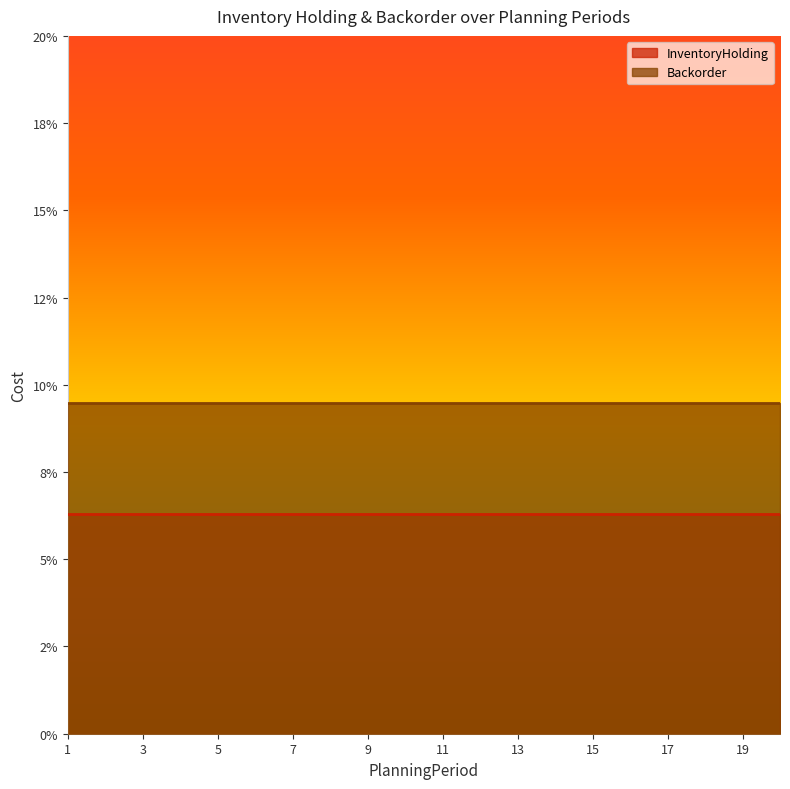

At which category is the sum across all series the highest?

1